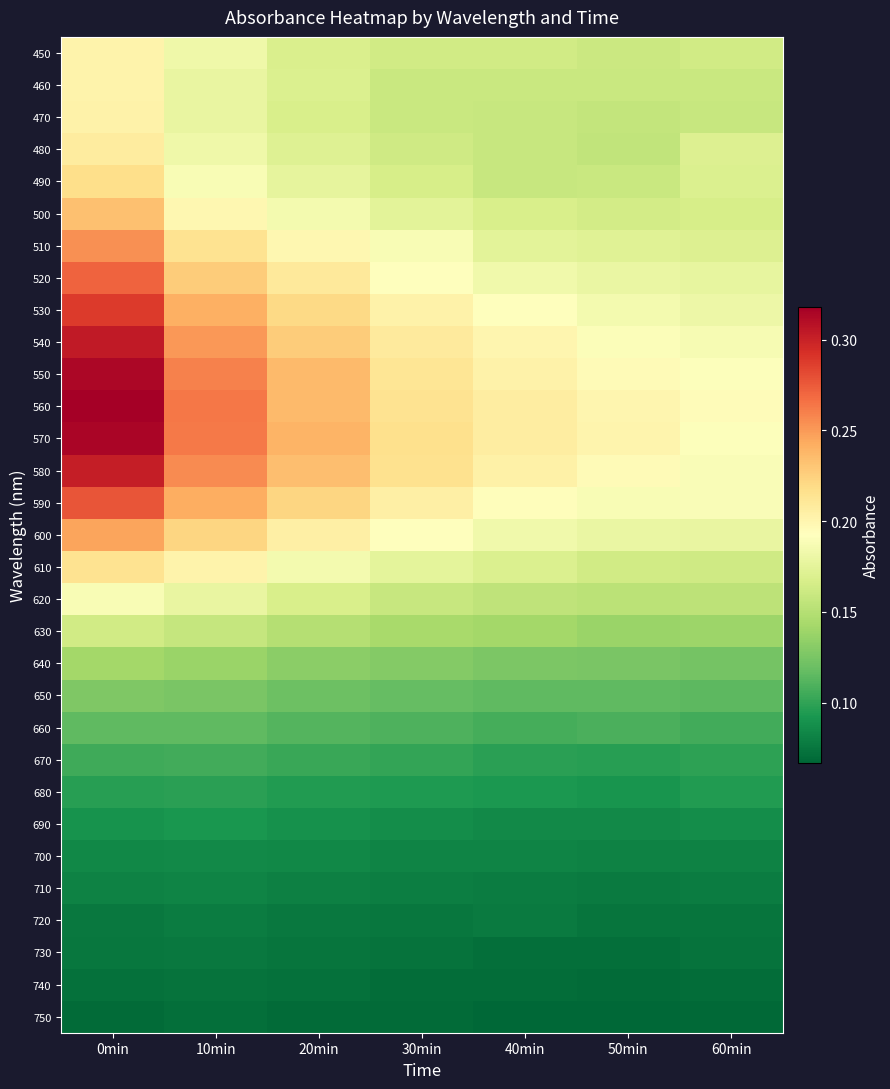

Reading right to left, transcribe all the data shown in this chart.

450: 60min=0.2	50min=0.2	40min=0.2	30min=0.2	20min=0.2	10min=0.2	0min=0.2
460: 60min=0.2	50min=0.2	40min=0.2	30min=0.2	20min=0.2	10min=0.2	0min=0.2
470: 60min=0.2	50min=0.2	40min=0.2	30min=0.2	20min=0.2	10min=0.2	0min=0.2
480: 60min=0.2	50min=0.2	40min=0.2	30min=0.2	20min=0.2	10min=0.2	0min=0.2
490: 60min=0.2	50min=0.2	40min=0.2	30min=0.2	20min=0.2	10min=0.2	0min=0.2
500: 60min=0.2	50min=0.2	40min=0.2	30min=0.2	20min=0.2	10min=0.2	0min=0.2
510: 60min=0.2	50min=0.2	40min=0.2	30min=0.2	20min=0.2	10min=0.2	0min=0.3
520: 60min=0.2	50min=0.2	40min=0.2	30min=0.2	20min=0.2	10min=0.2	0min=0.3
530: 60min=0.2	50min=0.2	40min=0.2	30min=0.2	20min=0.2	10min=0.2	0min=0.3
540: 60min=0.2	50min=0.2	40min=0.2	30min=0.2	20min=0.2	10min=0.3	0min=0.3
550: 60min=0.2	50min=0.2	40min=0.2	30min=0.2	20min=0.2	10min=0.3	0min=0.3
560: 60min=0.2	50min=0.2	40min=0.2	30min=0.2	20min=0.2	10min=0.3	0min=0.3
570: 60min=0.2	50min=0.2	40min=0.2	30min=0.2	20min=0.2	10min=0.3	0min=0.3
580: 60min=0.2	50min=0.2	40min=0.2	30min=0.2	20min=0.2	10min=0.3	0min=0.3
590: 60min=0.2	50min=0.2	40min=0.2	30min=0.2	20min=0.2	10min=0.2	0min=0.3
600: 60min=0.2	50min=0.2	40min=0.2	30min=0.2	20min=0.2	10min=0.2	0min=0.2
610: 60min=0.2	50min=0.2	40min=0.2	30min=0.2	20min=0.2	10min=0.2	0min=0.2
620: 60min=0.2	50min=0.2	40min=0.2	30min=0.2	20min=0.2	10min=0.2	0min=0.2
630: 60min=0.1	50min=0.1	40min=0.1	30min=0.1	20min=0.2	10min=0.2	0min=0.2
640: 60min=0.1	50min=0.1	40min=0.1	30min=0.1	20min=0.1	10min=0.1	0min=0.1
650: 60min=0.1	50min=0.1	40min=0.1	30min=0.1	20min=0.1	10min=0.1	0min=0.1
660: 60min=0.1	50min=0.1	40min=0.1	30min=0.1	20min=0.1	10min=0.1	0min=0.1
670: 60min=0.1	50min=0.1	40min=0.1	30min=0.1	20min=0.1	10min=0.1	0min=0.1
680: 60min=0.1	50min=0.1	40min=0.1	30min=0.1	20min=0.1	10min=0.1	0min=0.1
690: 60min=0.1	50min=0.1	40min=0.1	30min=0.1	20min=0.1	10min=0.1	0min=0.1
700: 60min=0.1	50min=0.1	40min=0.1	30min=0.1	20min=0.1	10min=0.1	0min=0.1
710: 60min=0.1	50min=0.1	40min=0.1	30min=0.1	20min=0.1	10min=0.1	0min=0.1
720: 60min=0.1	50min=0.1	40min=0.1	30min=0.1	20min=0.1	10min=0.1	0min=0.1
730: 60min=0.1	50min=0.1	40min=0.1	30min=0.1	20min=0.1	10min=0.1	0min=0.1
740: 60min=0.1	50min=0.1	40min=0.1	30min=0.1	20min=0.1	10min=0.1	0min=0.1
750: 60min=0.1	50min=0.1	40min=0.1	30min=0.1	20min=0.1	10min=0.1	0min=0.1